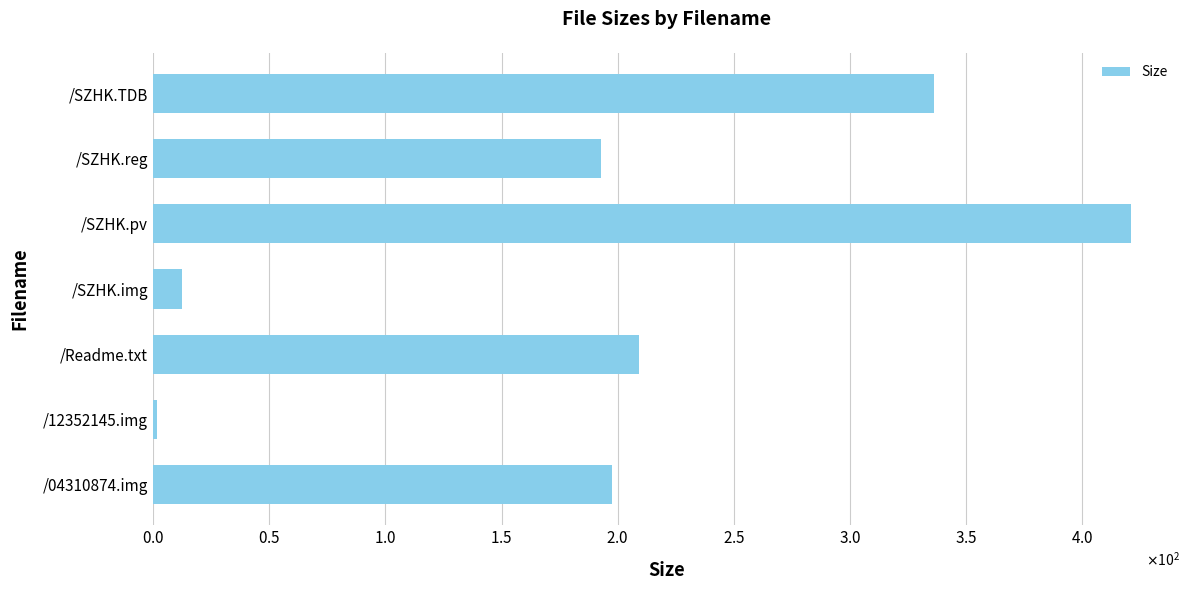

List the labels in order of value, smallest first.

/12352145.img, /SZHK.img, /SZHK.reg, /04310874.img, /Readme.txt, /SZHK.TDB, /SZHK.pv